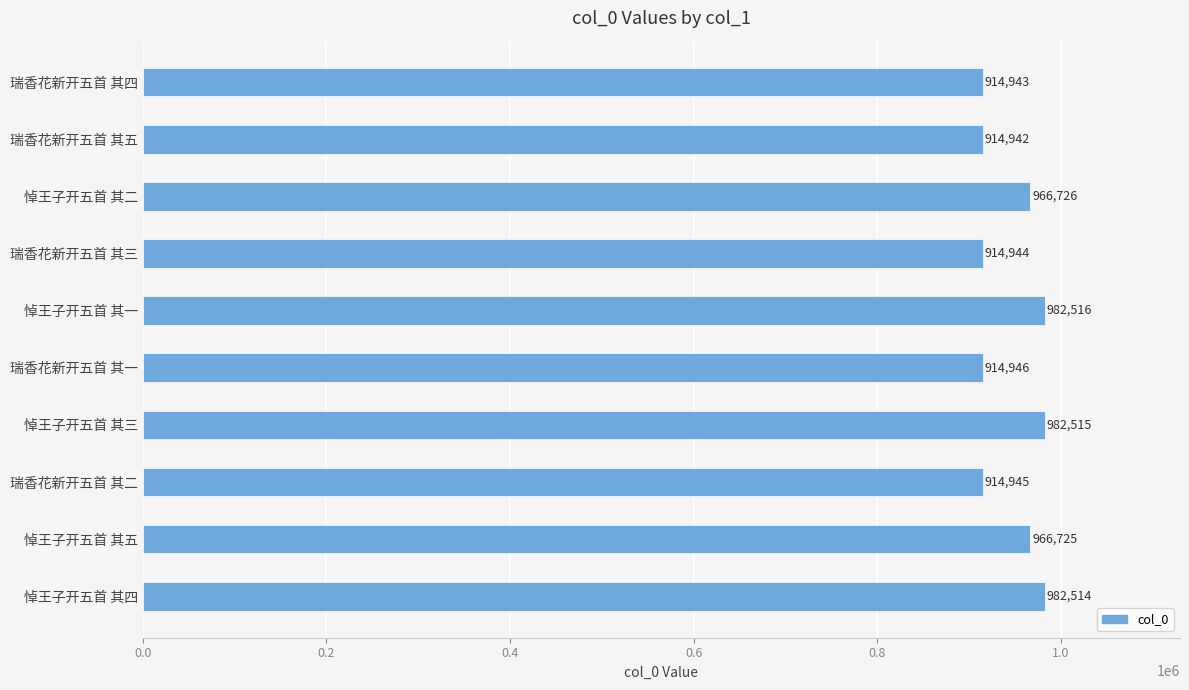

What position from the top is 瑞香花新开五首 其四?

1